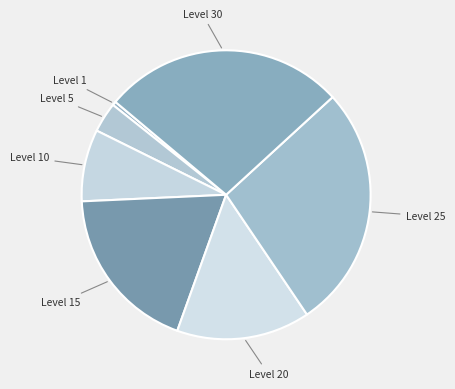

What is the smallest slice in the pie chart?

Level 1